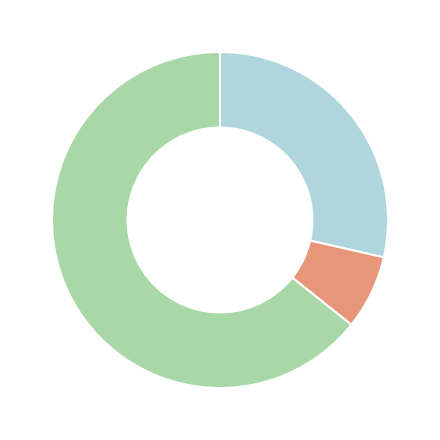

Is there a majority slice in this chart?

Yes